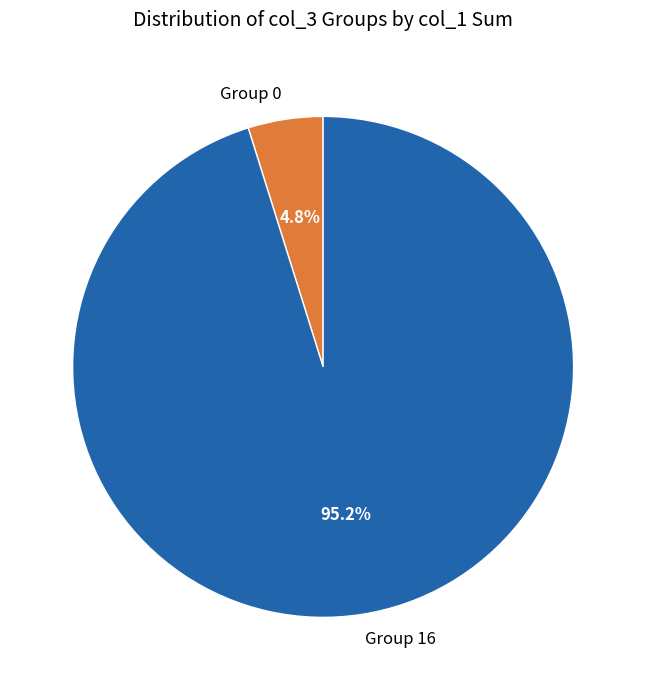

Do Group 0 and Group 16 together represent more than half of the pie?

Yes